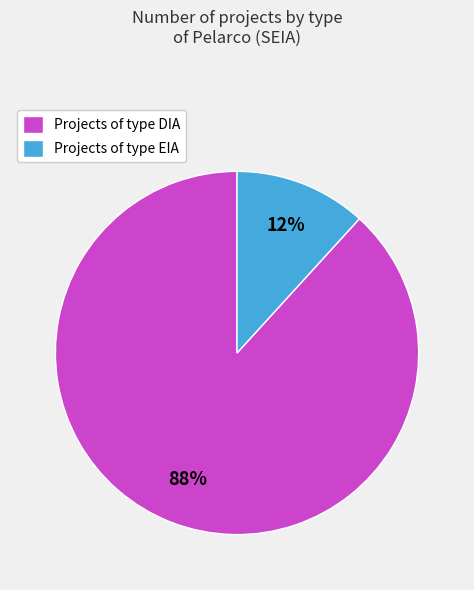

Count the number of slices in the pie.

2